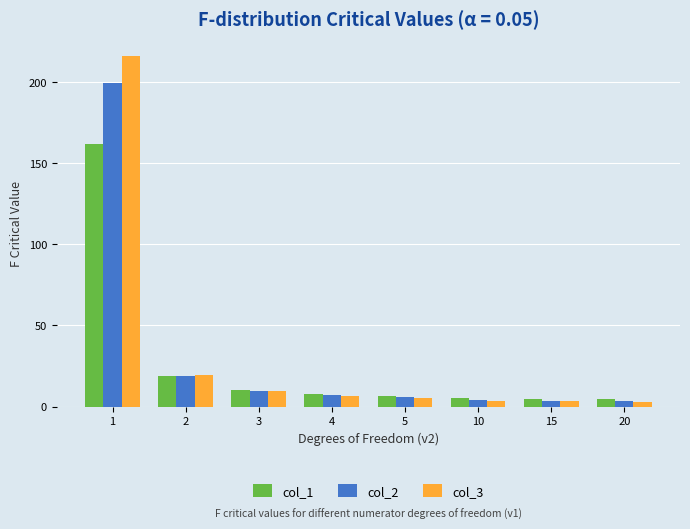

Is the value of col_3 at 1 greater than the value of col_1 at 5?

Yes